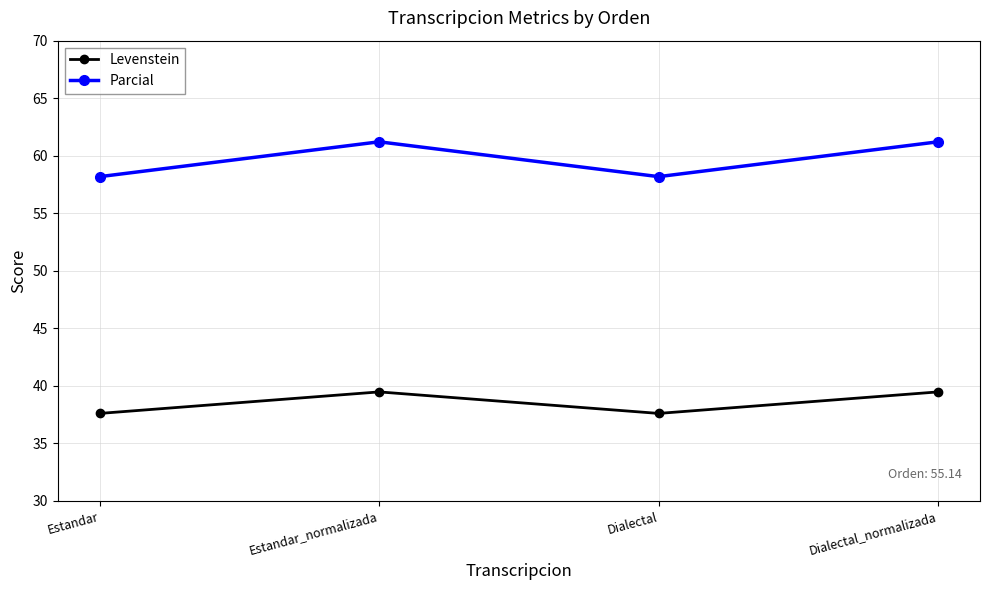

Reading left to right, list all the values displayed in this chart.

Levenstein: 37.6	39.5	37.6	39.5
Parcial: 58.2	61.2	58.2	61.2